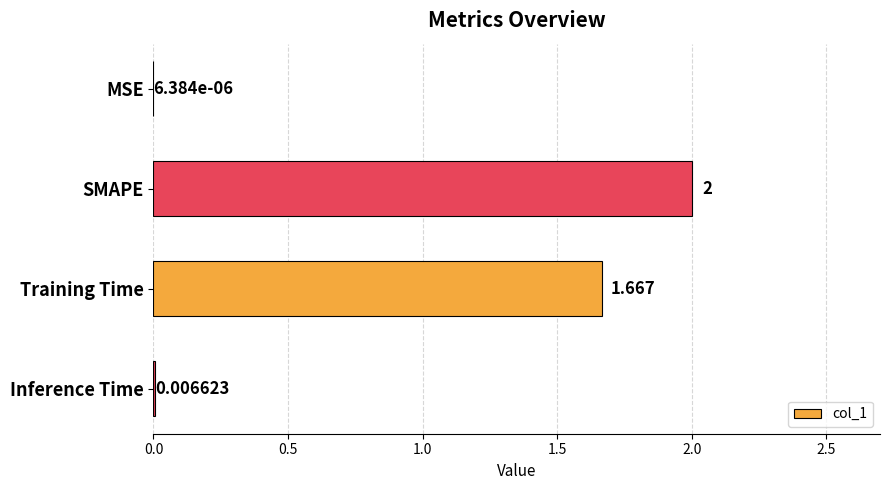

Which label corresponds to the largest value in the chart?

SMAPE